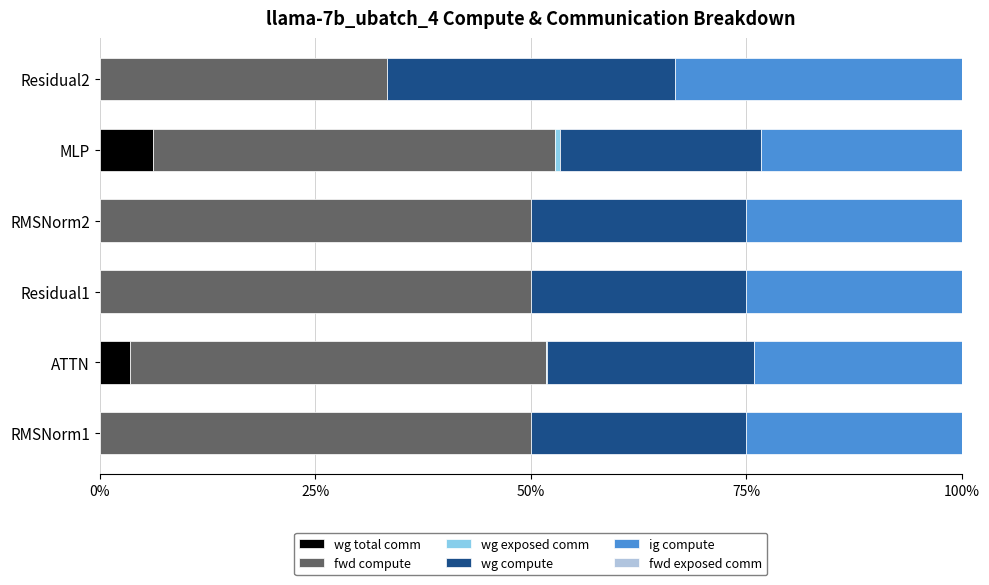

At which label does wg total comm reach its peak?

MLP